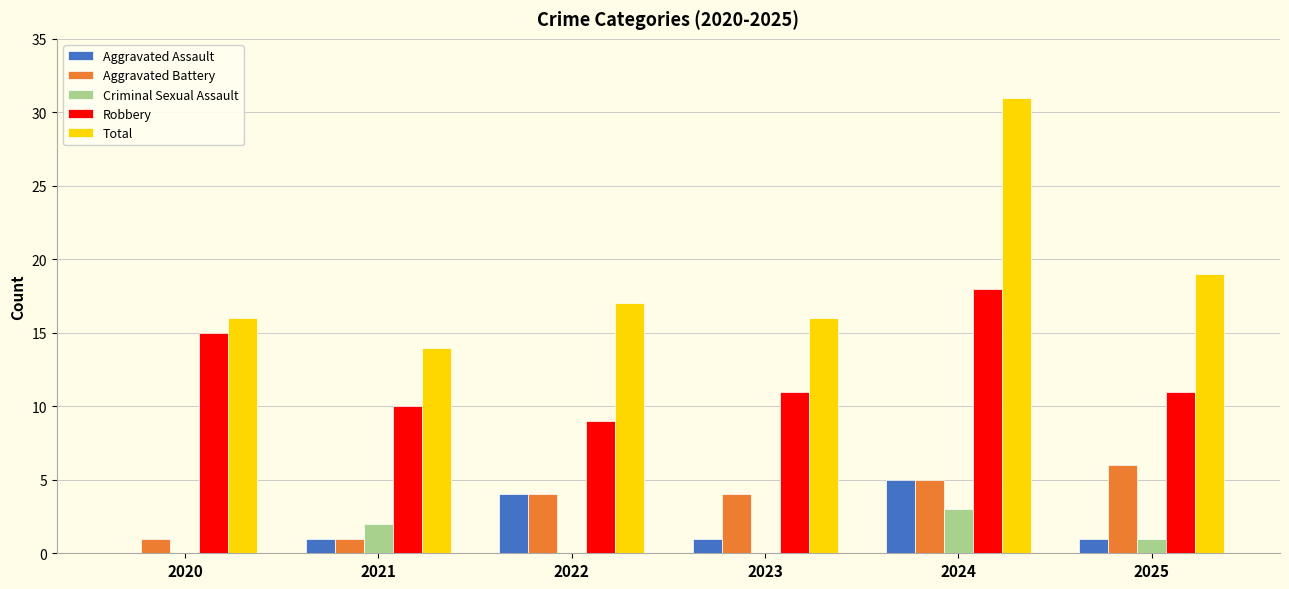

The Robbery series shows 18 at 2024. True or false?

True